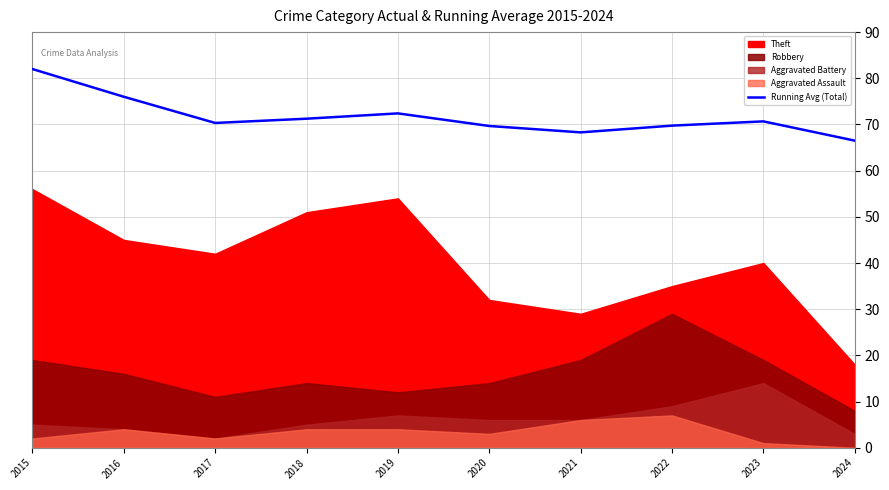

What is the sum of the values at 2017 and 2018?

141.6